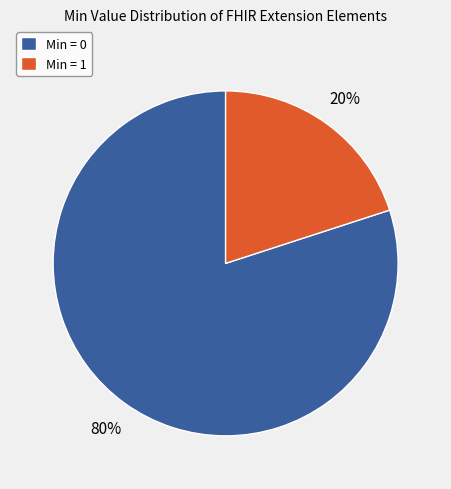

Combined, do Min = 0 and Min = 1 account for over 50%?

Yes